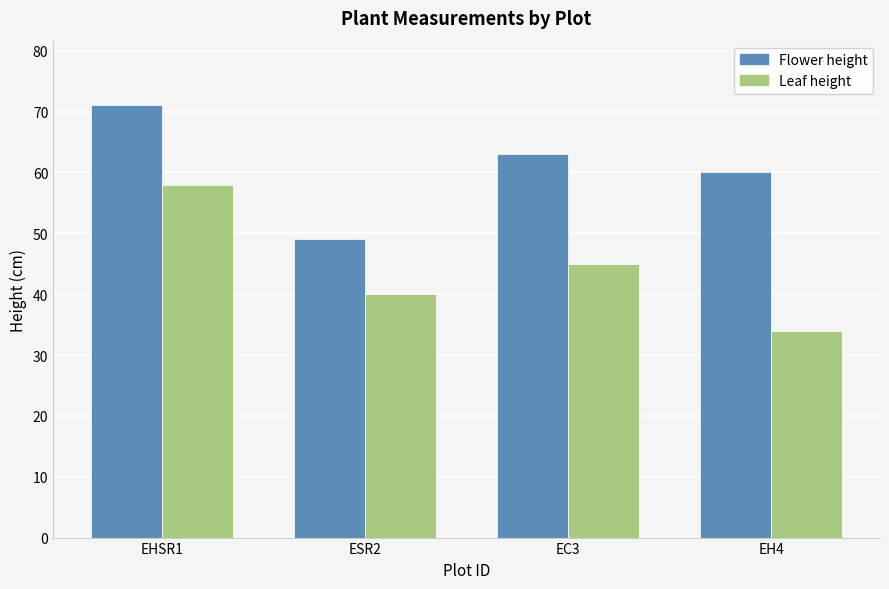

What is the difference between the second highest and minimum values in the Leaf height series?

11